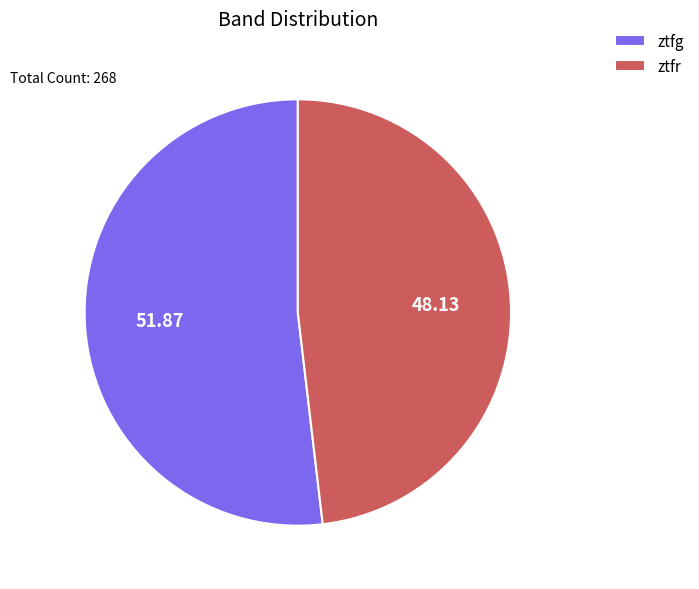

Between ztfg and ztfr, which is larger?

ztfg